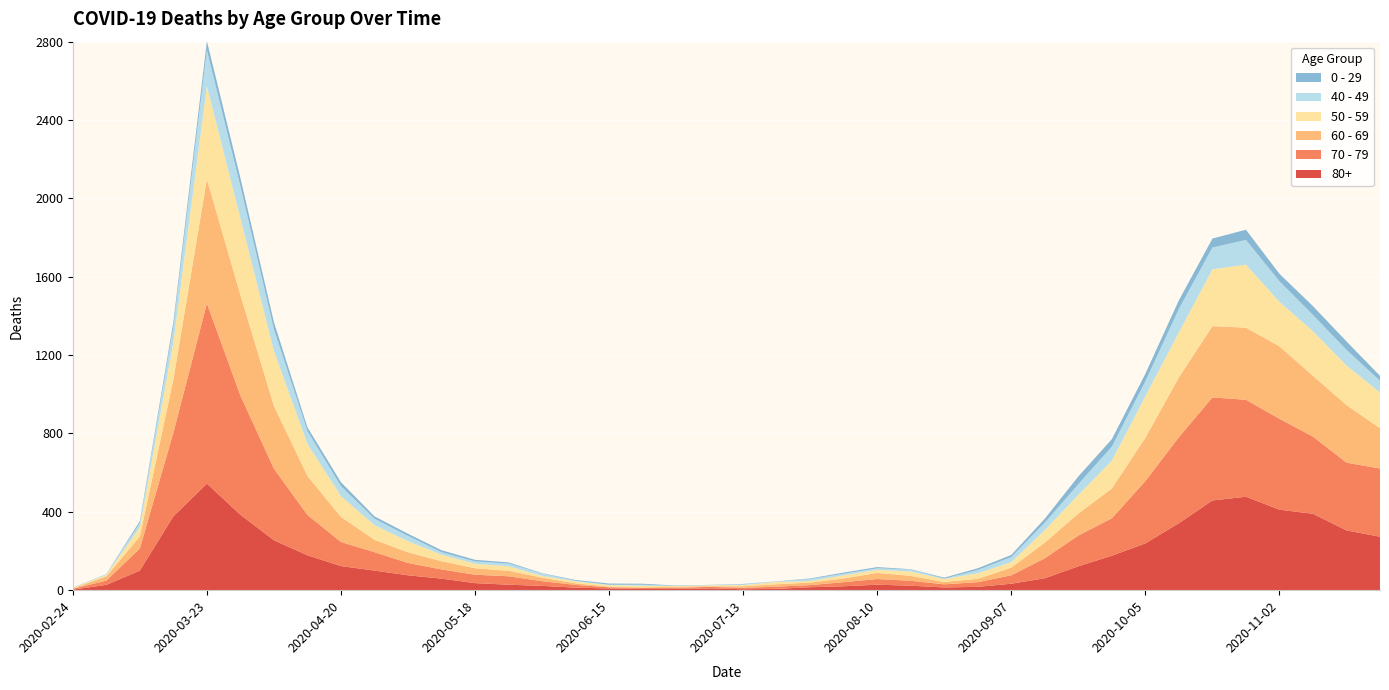

Reading left to right, list all the values displayed in this chart.

80+: 3	27	100	377	544	385	255	178	123	100	76	59	36	28	22	13	9	6	7	9	5	7	15	20	28	23	14	17	33	61	122	176	239	342	458	477	411	390	305	273
70 - 79: 4	22	113	427	920	608	365	206	123	94	63	47	43	43	24	14	6	5	5	8	7	11	11	21	29	25	16	24	43	102	157	191	318	439	526	495	464	394	346	348
60 - 69: 2	22	61	272	634	514	320	199	128	63	54	42	33	28	18	8	3	3	6	3	8	12	13	19	31	25	12	17	39	80	112	152	221	305	364	368	370	310	294	206
50 - 59: 3	7	48	190	475	392	281	163	106	75	57	33	23	23	9	10	8	9	3	5	6	12	8	16	16	22	15	28	28	64	95	142	212	230	290	322	227	228	202	182
40 - 49: 0	5	21	79	183	163	111	66	51	33	27	13	12	14	12	3	2	5	1	1	4	2	10	8	8	10	2	17	26	38	55	72	76	120	111	126	105	83	80	60
0 - 29: 1	0	10	25	47	42	36	19	20	12	11	10	8	6	2	4	6	5	2	1	2	1	3	6	6	2	5	9	11	20	40	38	39	44	46	52	38	45	43	25